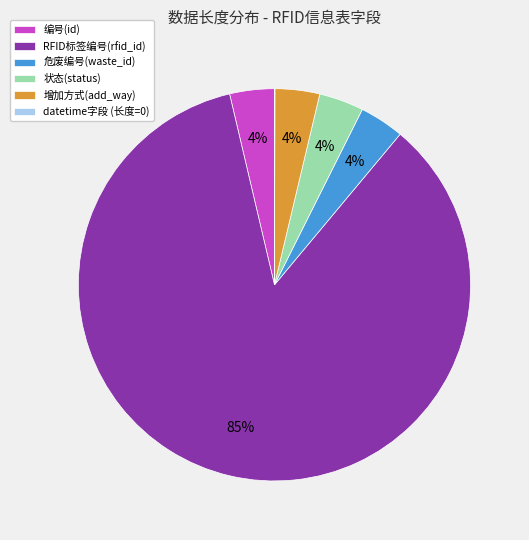

Which category has the biggest portion of the pie?

RFID标签编号(rfid_id)